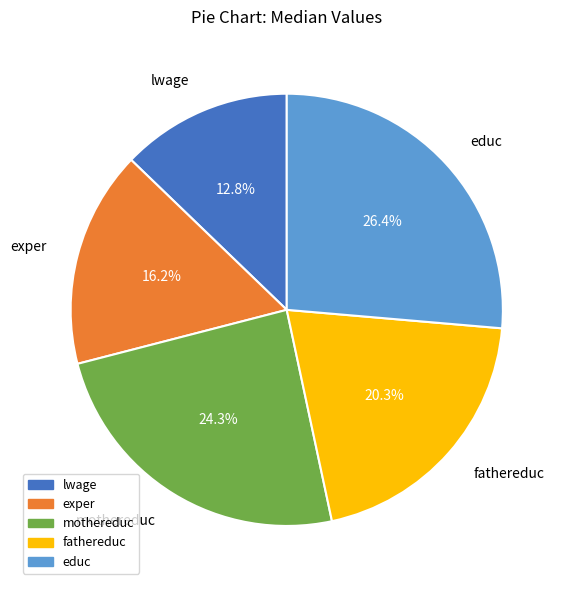

Do exper and fathereduc together represent more than half of the pie?

No